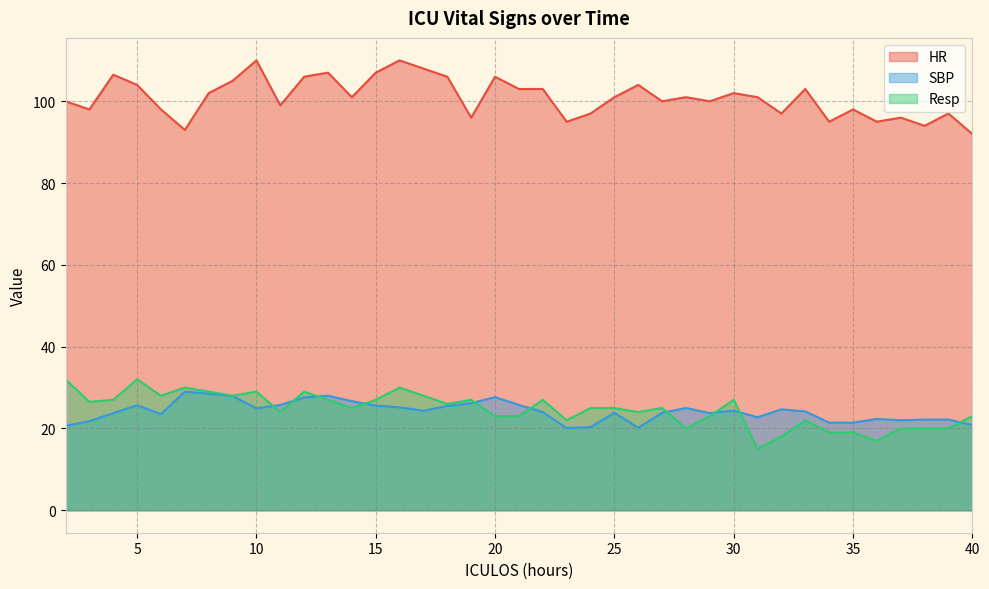

What is the total value across all series at 35?

138.4